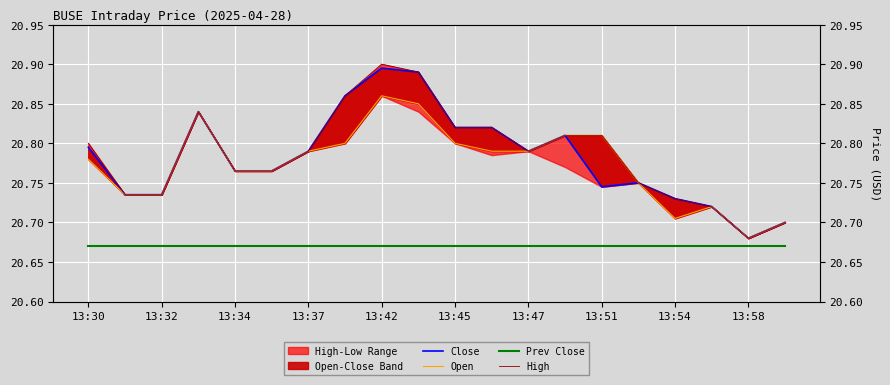

How many lines are shown in the chart?

4